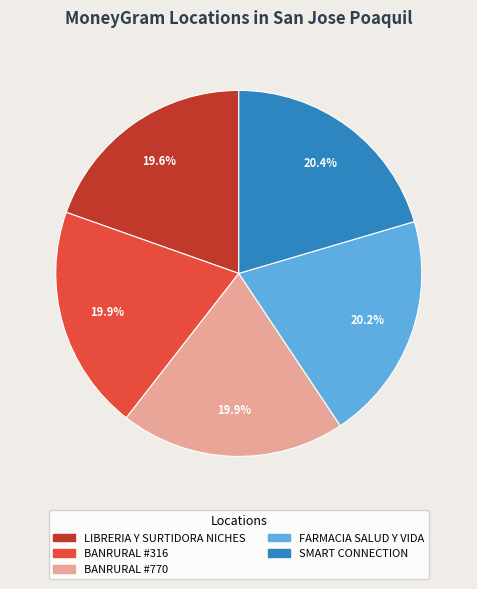

True or false: BANRURAL #316 accounts for 20% of the total.

True